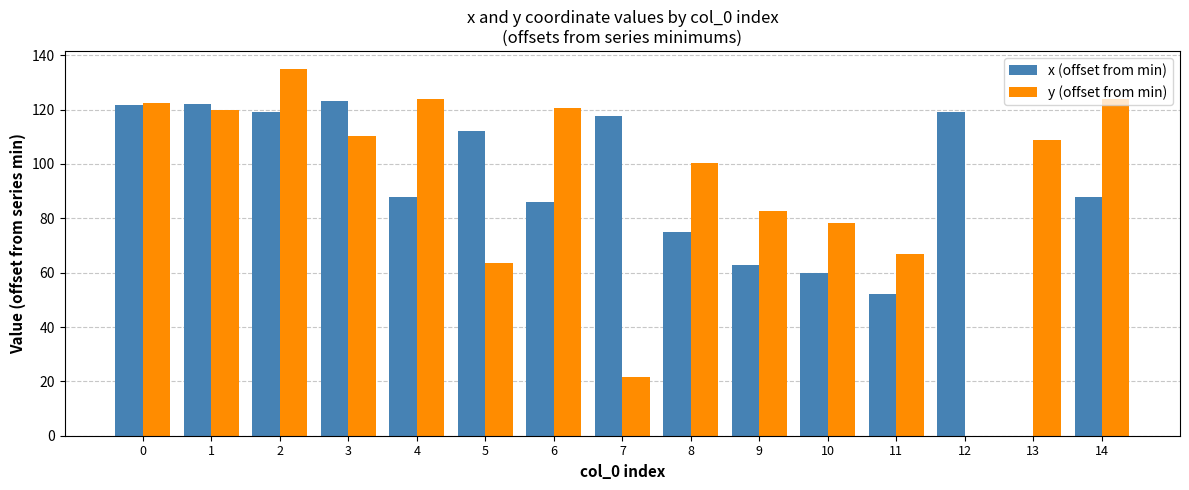

What value does the x (offset from min) series have at 7?

117.6